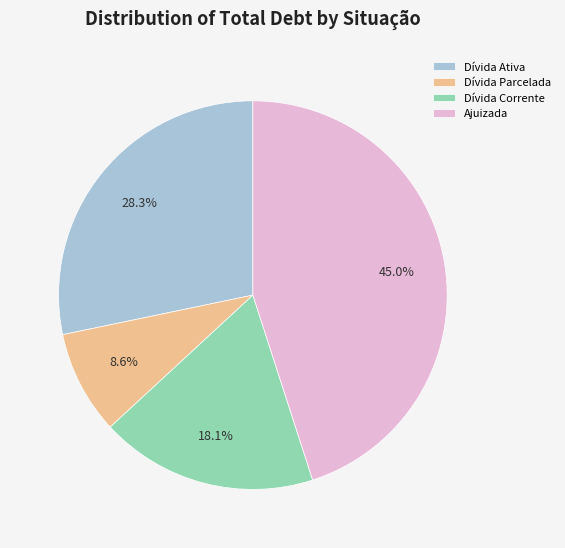

What is the total percentage of Dívida Corrente and Dívida Ativa?

46.4%